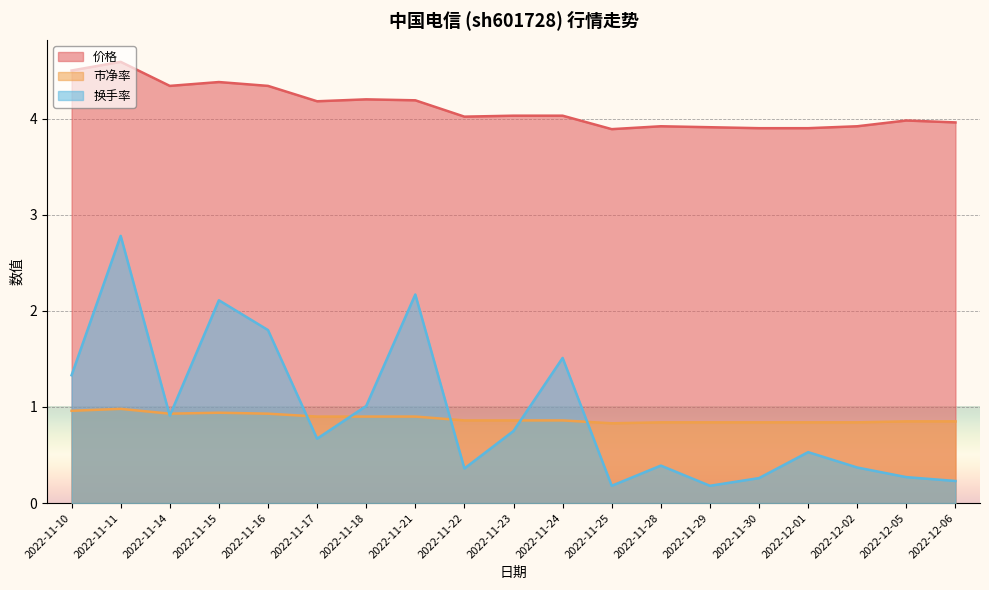

Which has a higher value, 2022-11-14 or 2022-12-02?

2022-11-14